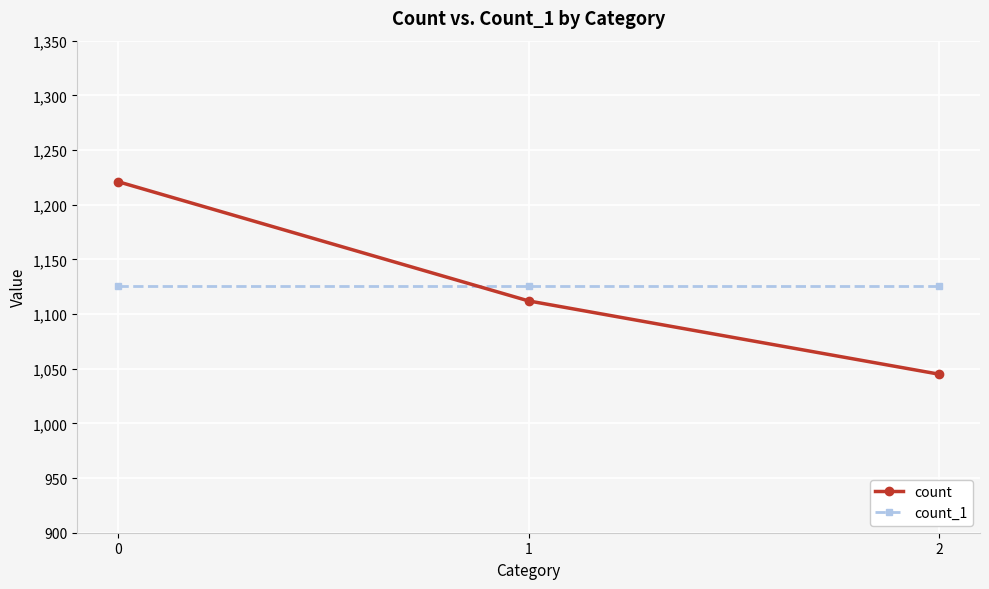

How many data points does each series have?

3